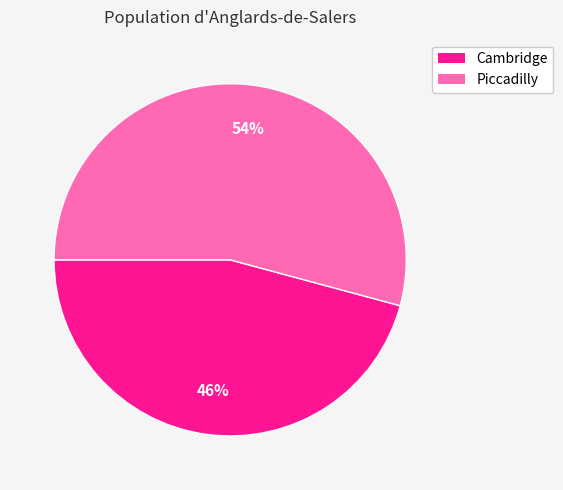

To the nearest percent, what portion does Cambridge represent?

46%